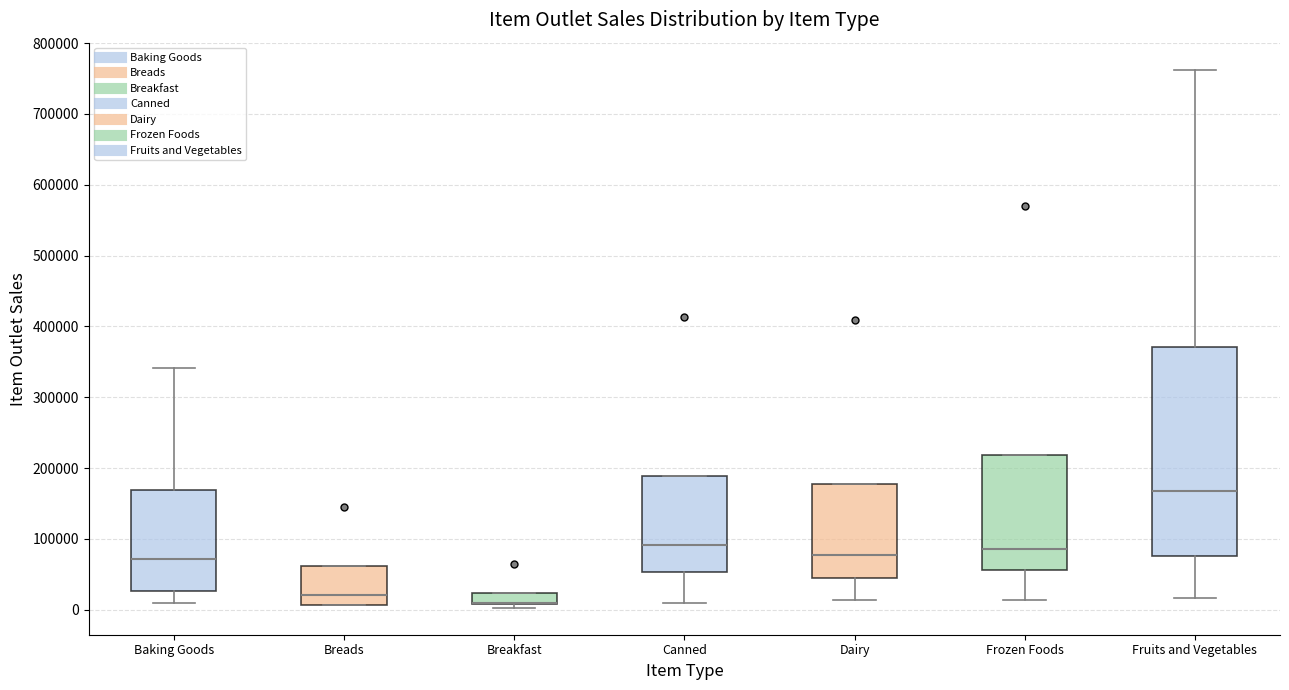

Reading left to right, read every box against the y-axis: the position of its median line, the range the box covers, and the ends of its whiskers. The values are not printed on the chart, so give them approximately, as read against the axis.

Baking Goods: median 70000, box 30000 to 170000, whiskers 10000 to 340000
Breads: median 20000, box 10000 to 60000, whiskers 10000 to 60000
Breakfast: median 10000 (drawn on the box's lower edge), box 10000 to 20000, whiskers 0 to 20000
Canned: median 90000, box 50000 to 190000, whiskers 10000 to 190000
Dairy: median 80000, box 40000 to 180000, whiskers 10000 to 180000
Frozen Foods: median 90000, box 60000 to 220000, whiskers 10000 to 220000
Fruits and Vegetables: median 170000, box 80000 to 370000, whiskers 20000 to 760000